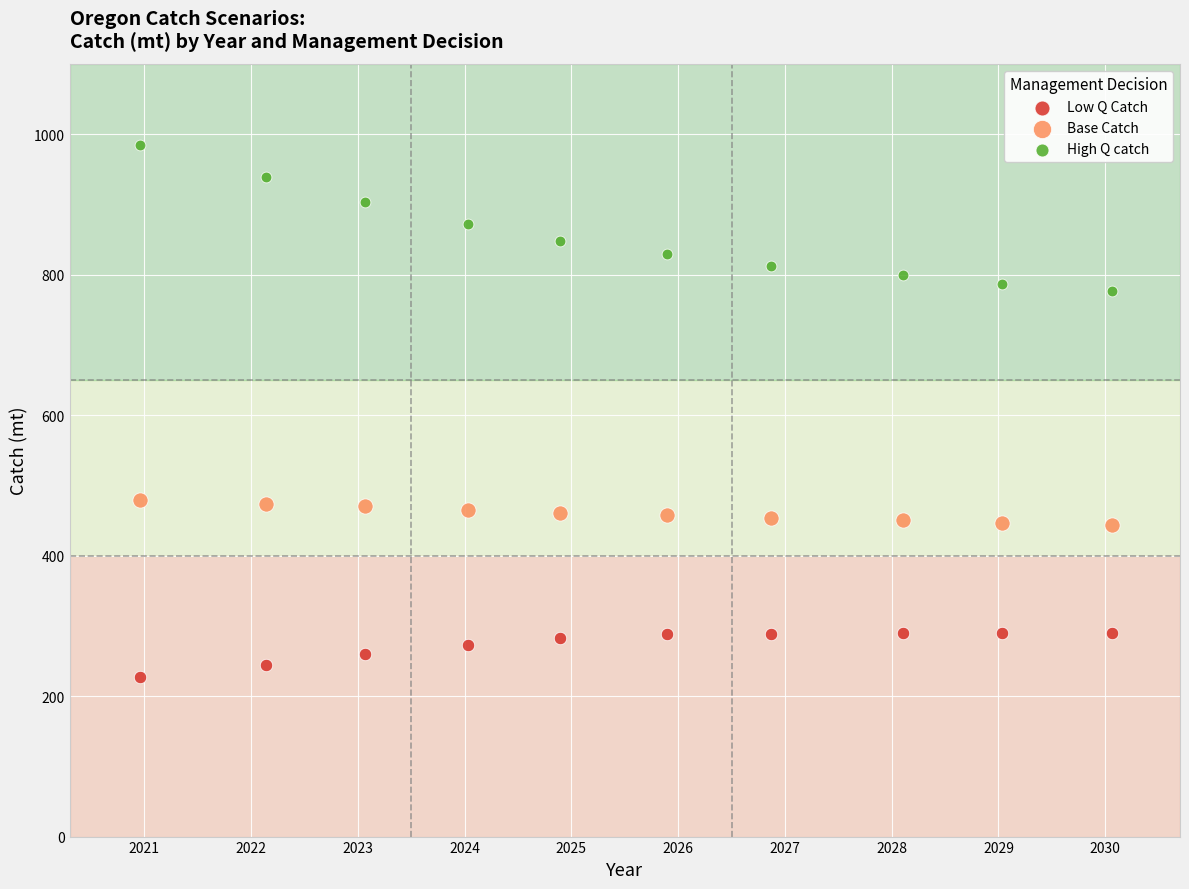

Which series reaches the minimum Y coordinate?

Low Q Catch